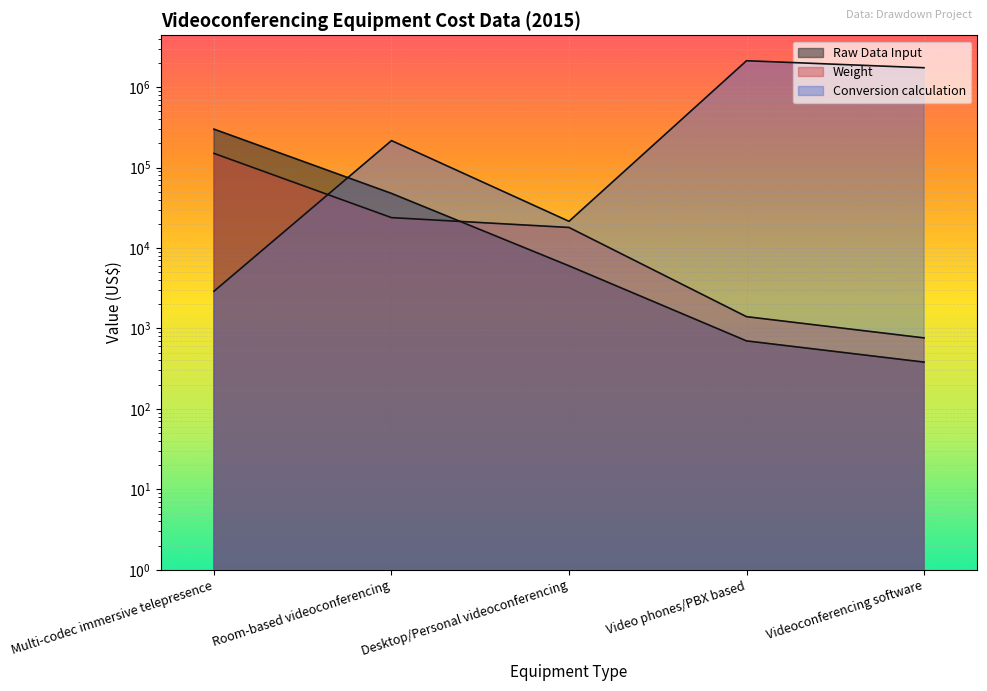

True or false: Weight has more than 1 points higher than both neighbors.

False